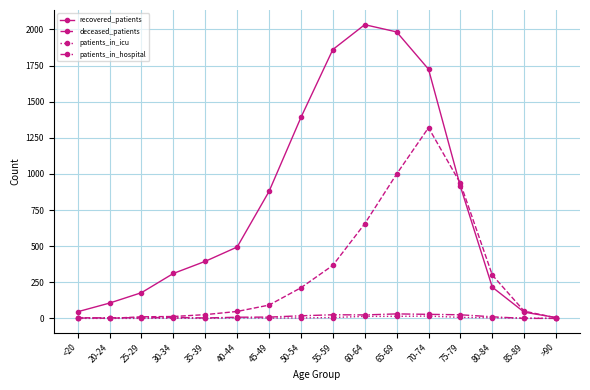

What is the maximum value shown in the chart?

2033